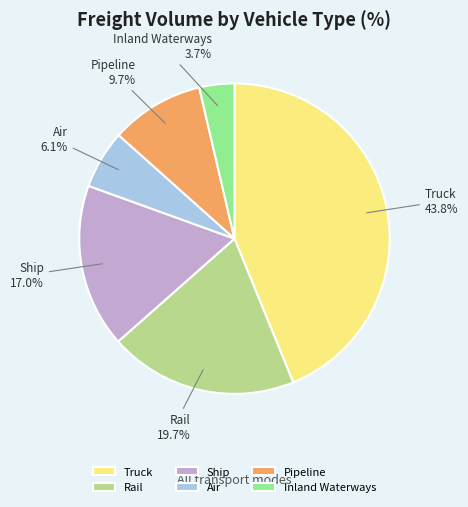

Does Pipeline account for over 50% of the chart?

No